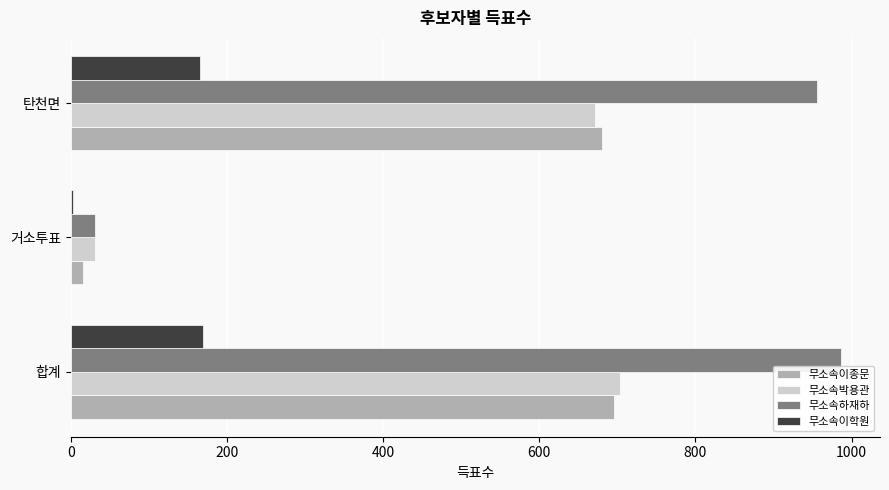

What is the maximum value shown in the chart?

987